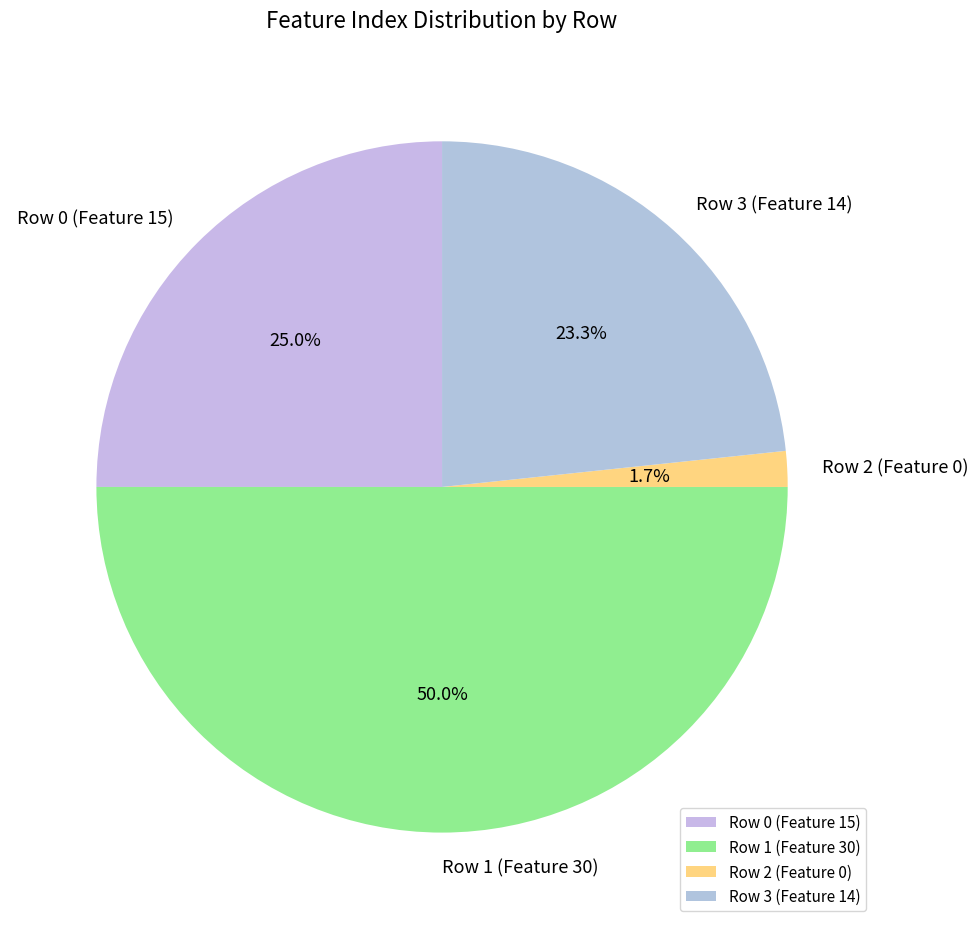

How many slices are in this pie chart?

4